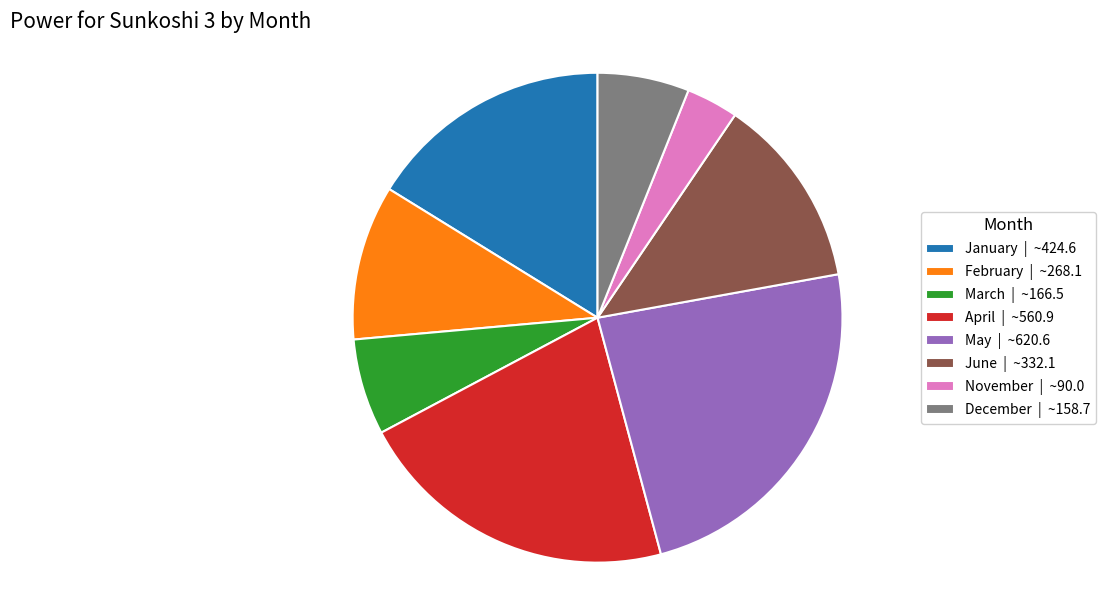

Is it true that December | ~158.7 is 17% of the pie?

False